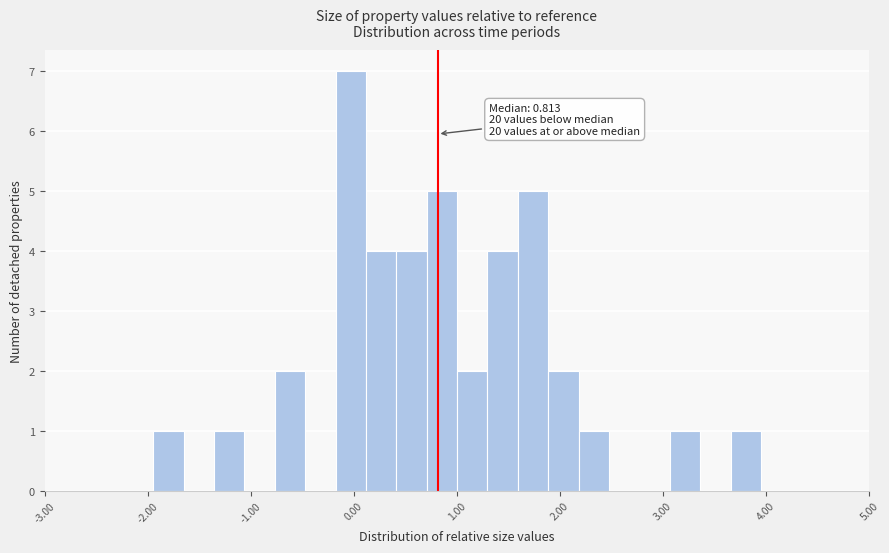

Read against the x-axis, roughly where is the centre of the tallest bar?

0.0